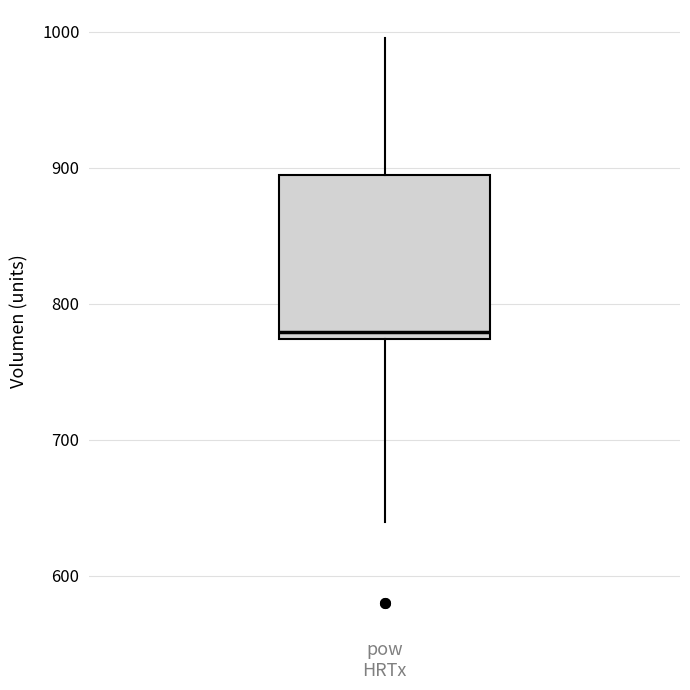

Where is the upper edge of the box for pow HRTx on the y-axis? The values are not printed on the chart, so give them approximately, as read against the axis.

890